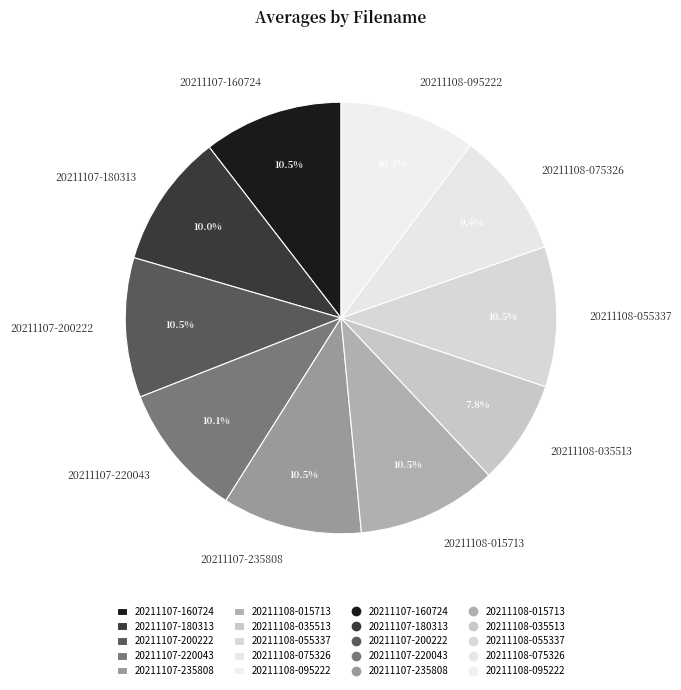

What is the total percentage of 20211108-095222 and 20211107-220043?

20.3%